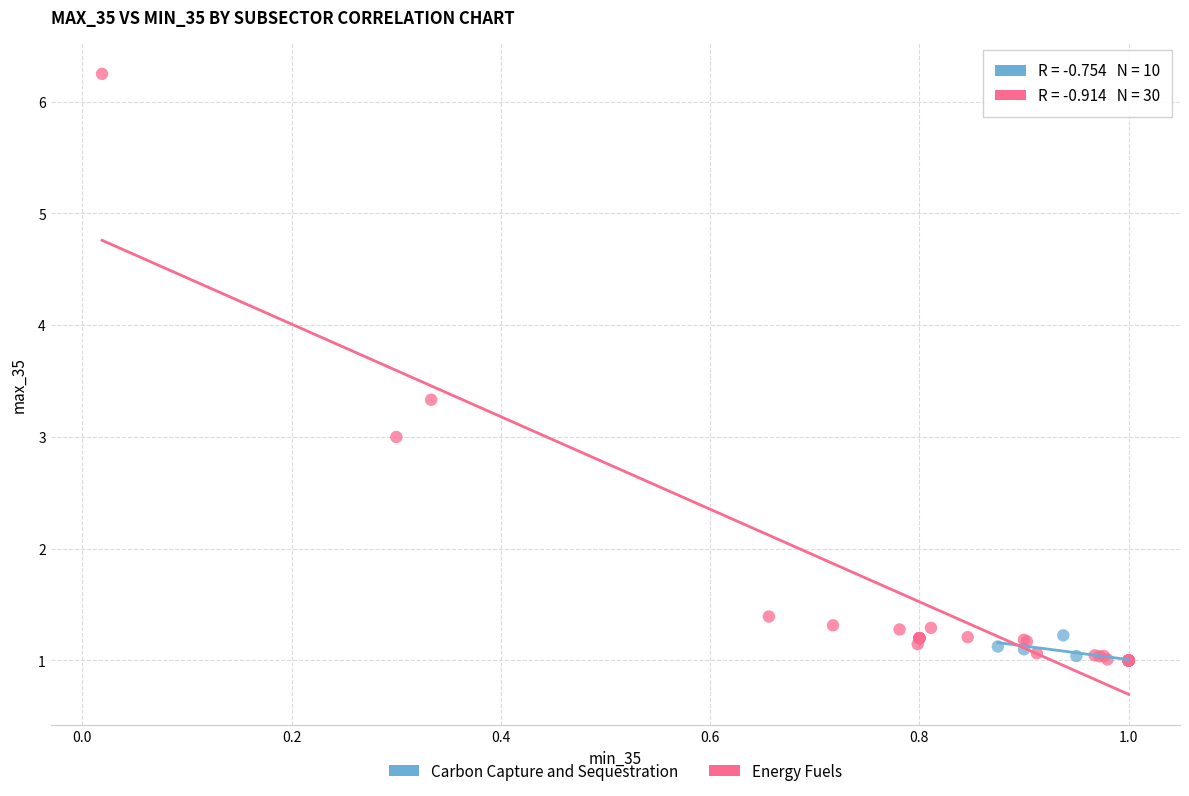

Which series has the largest Y range (max minus min)?

Energy Fuels